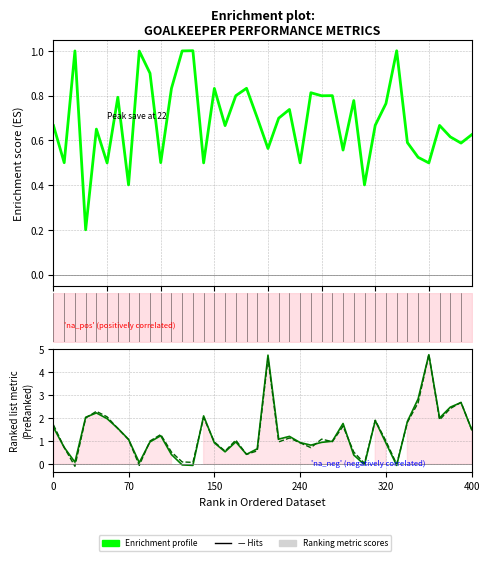

What is the difference between the highest and lowest values at 19?

0.1